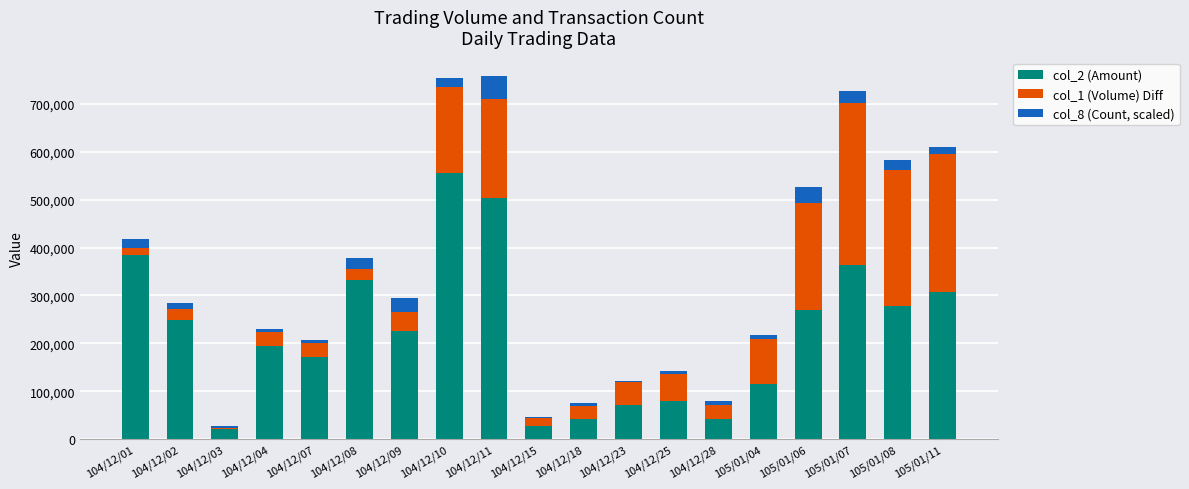

Rank the series by their average value, from highest to lowest.

col_2 (Amount), col_1 (Volume) Diff, col_8 (Count, scaled)